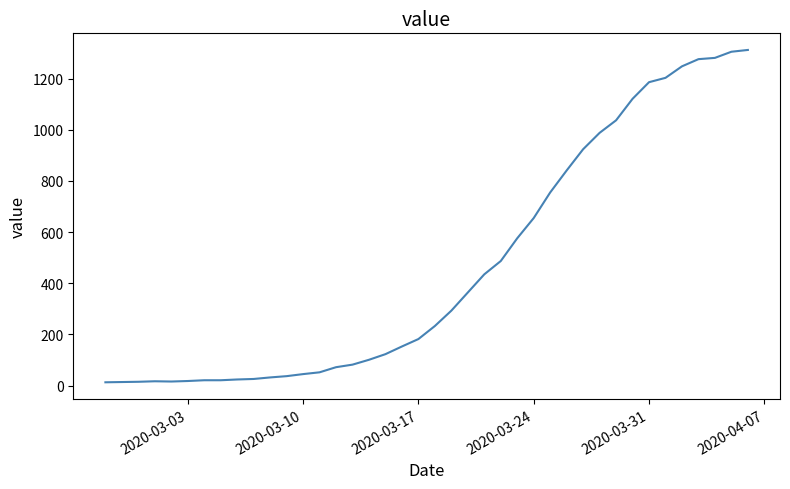

What is the maximum value shown in the chart?

1312